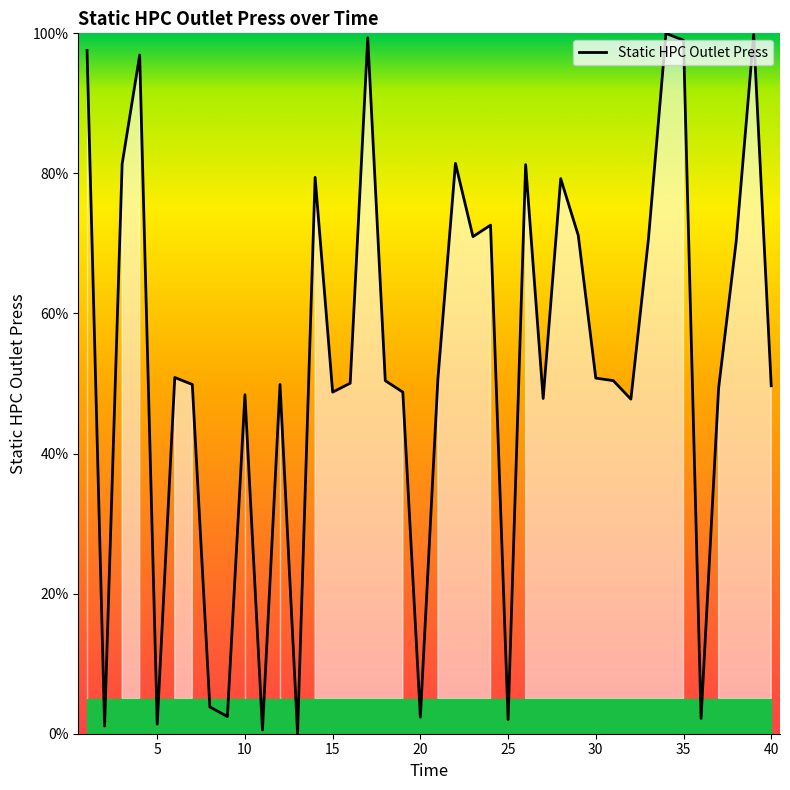

What is the difference between the maximum and minimum values?

100.0